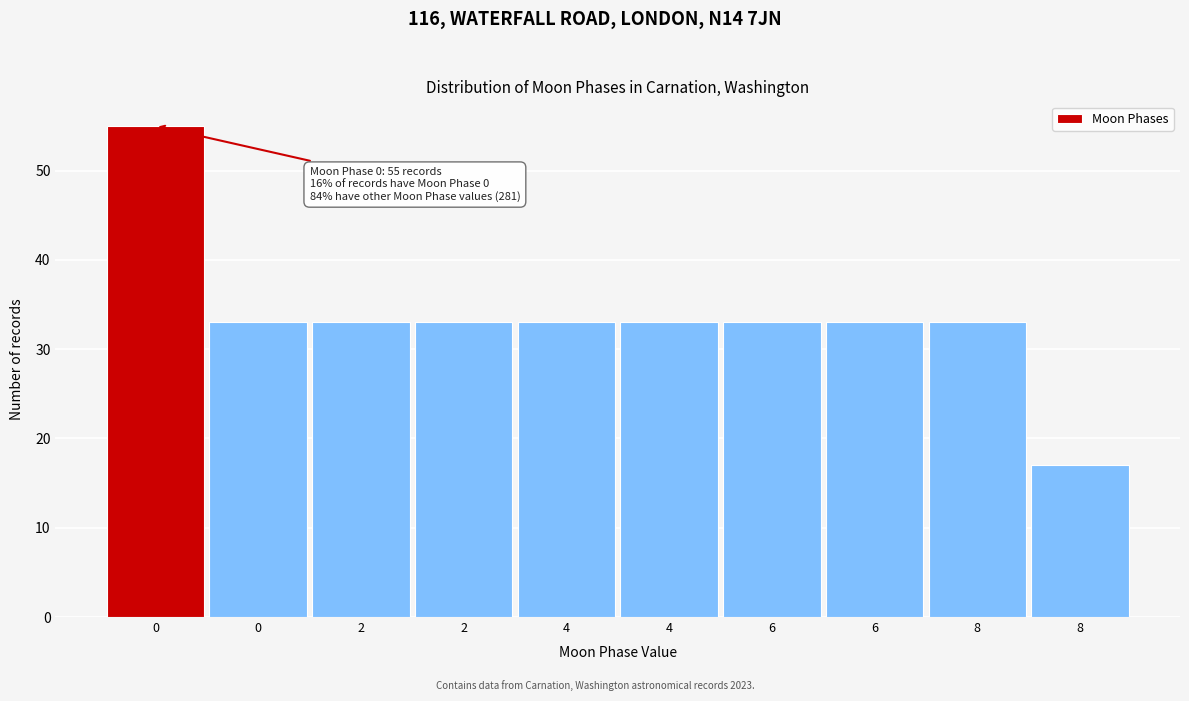

How many distinct data groups are displayed?

1